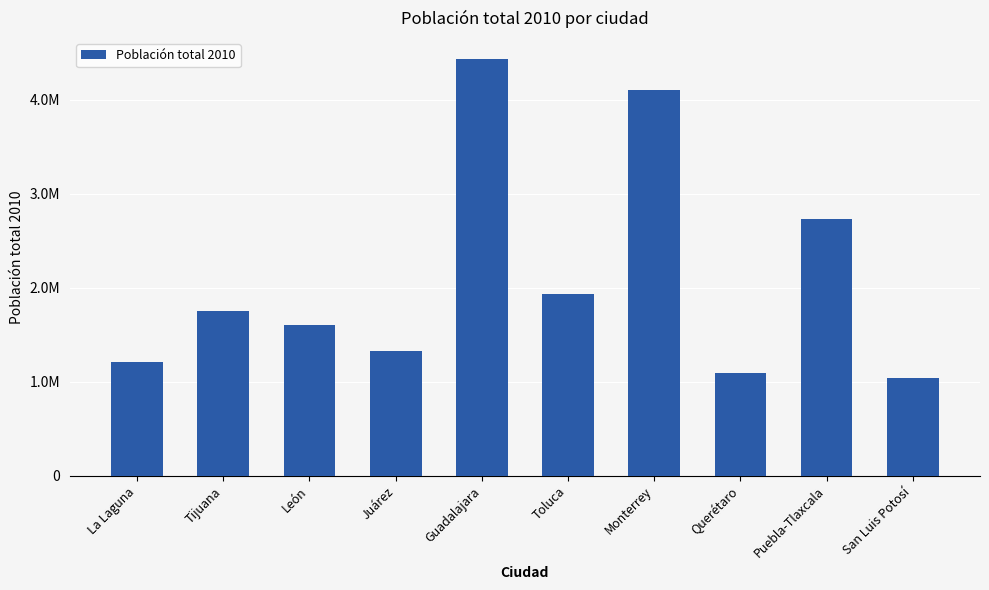

The value at Juárez is 1332131. True or false?

True